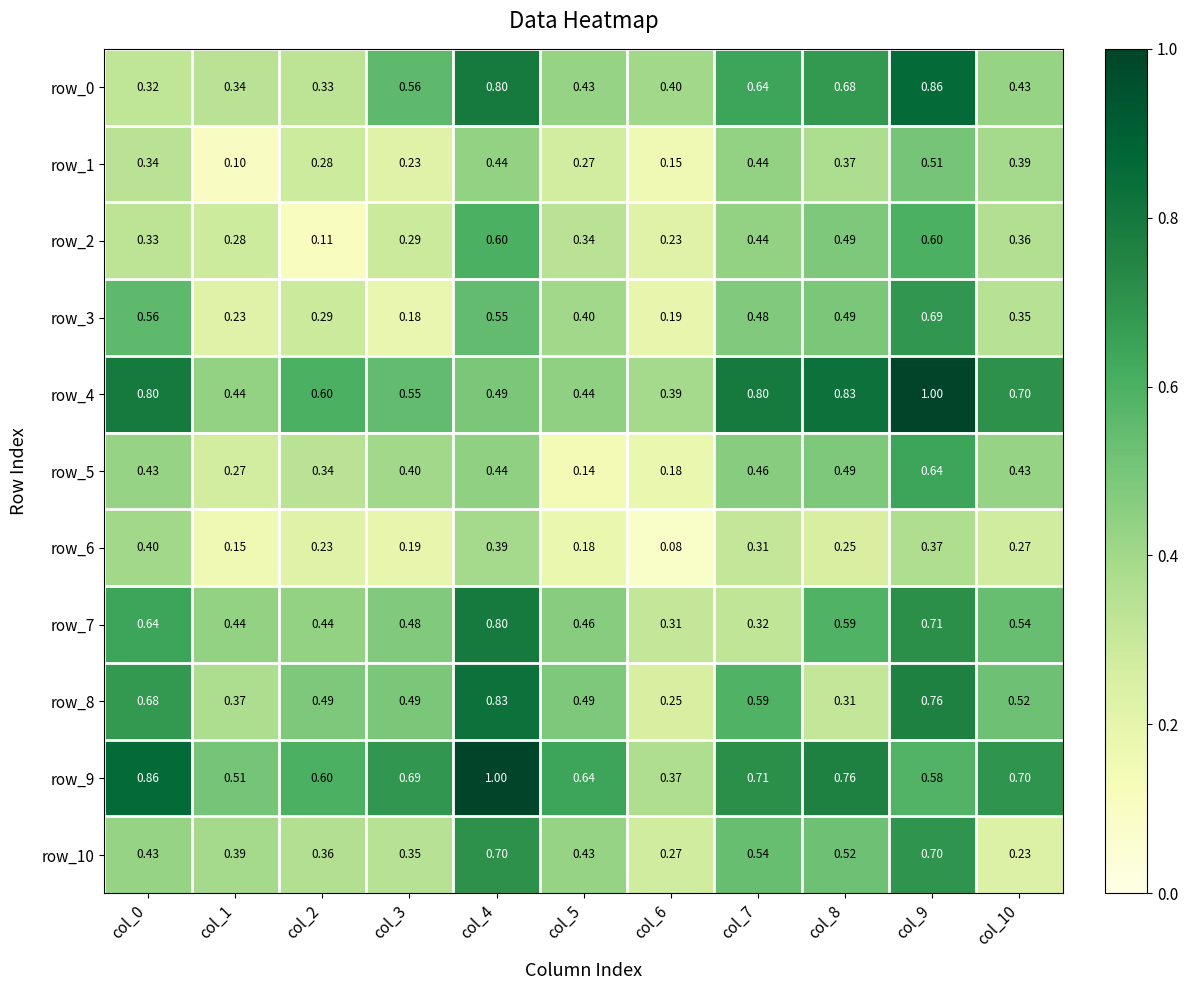

Is the value of row_0 at col_8 greater than the value of row_10 at col_8?

Yes